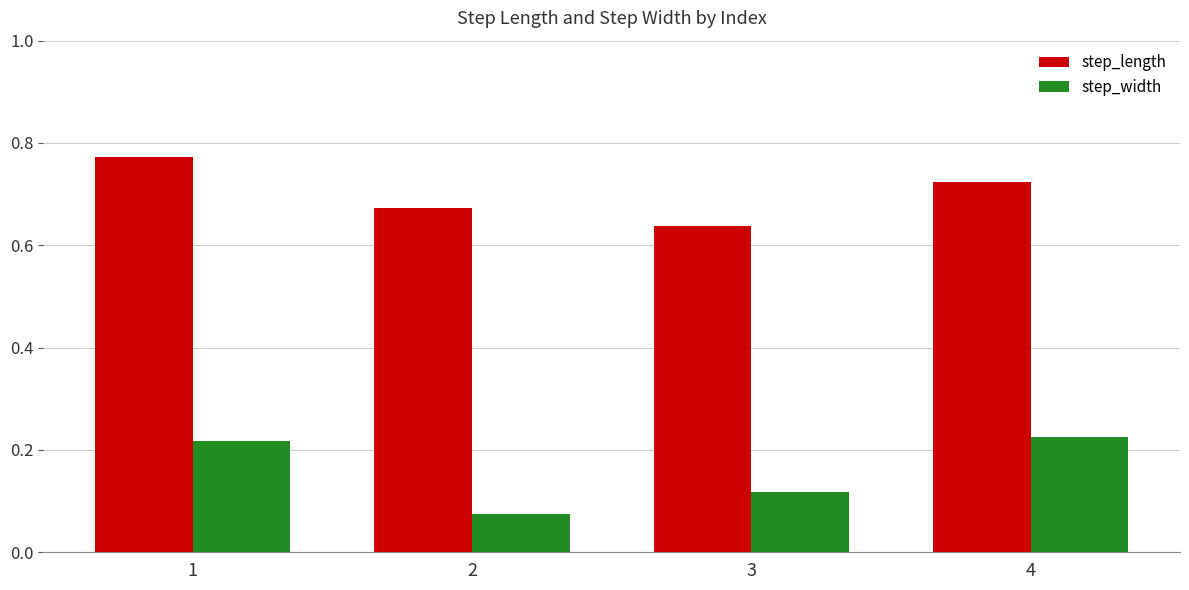

True or false: step_length has a value of 1.1 at 2.

False